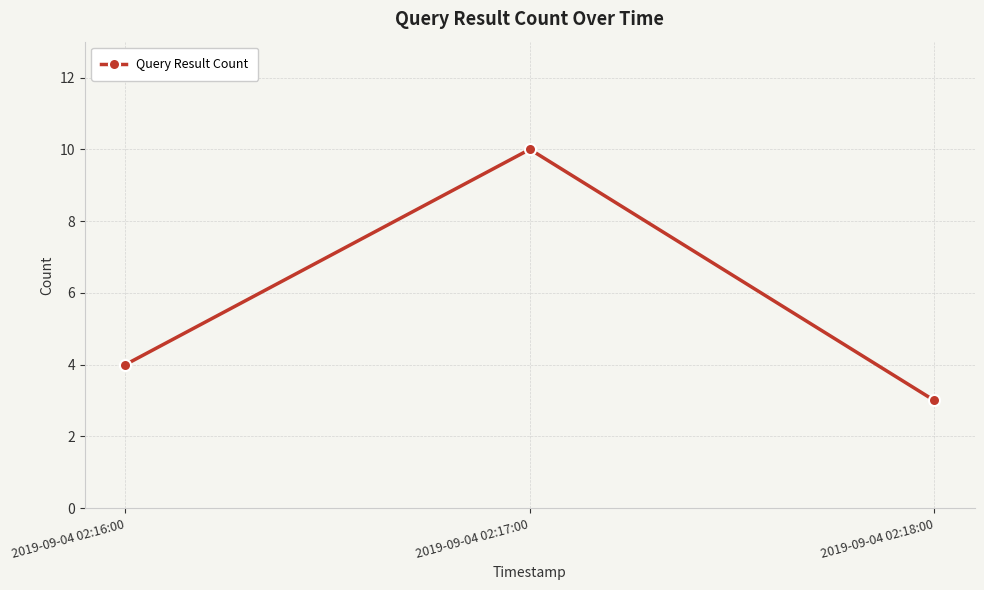

At which category does the chart reach its peak across all series?

2019-09-04 02:17:00